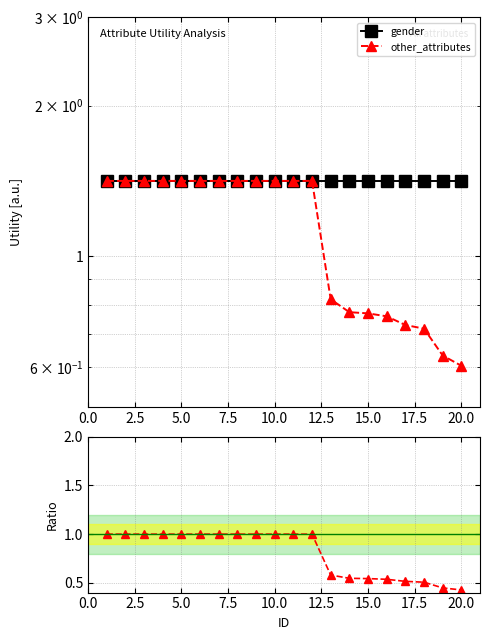

True or false: gender has a value of 2.1 at 15.

False